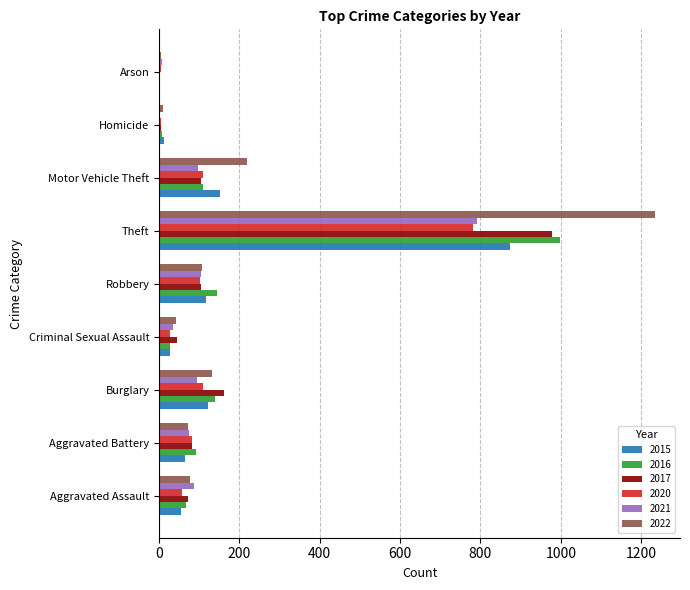

What is the sum of the 2022 values at Aggravated Battery and Criminal Sexual Assault?

114